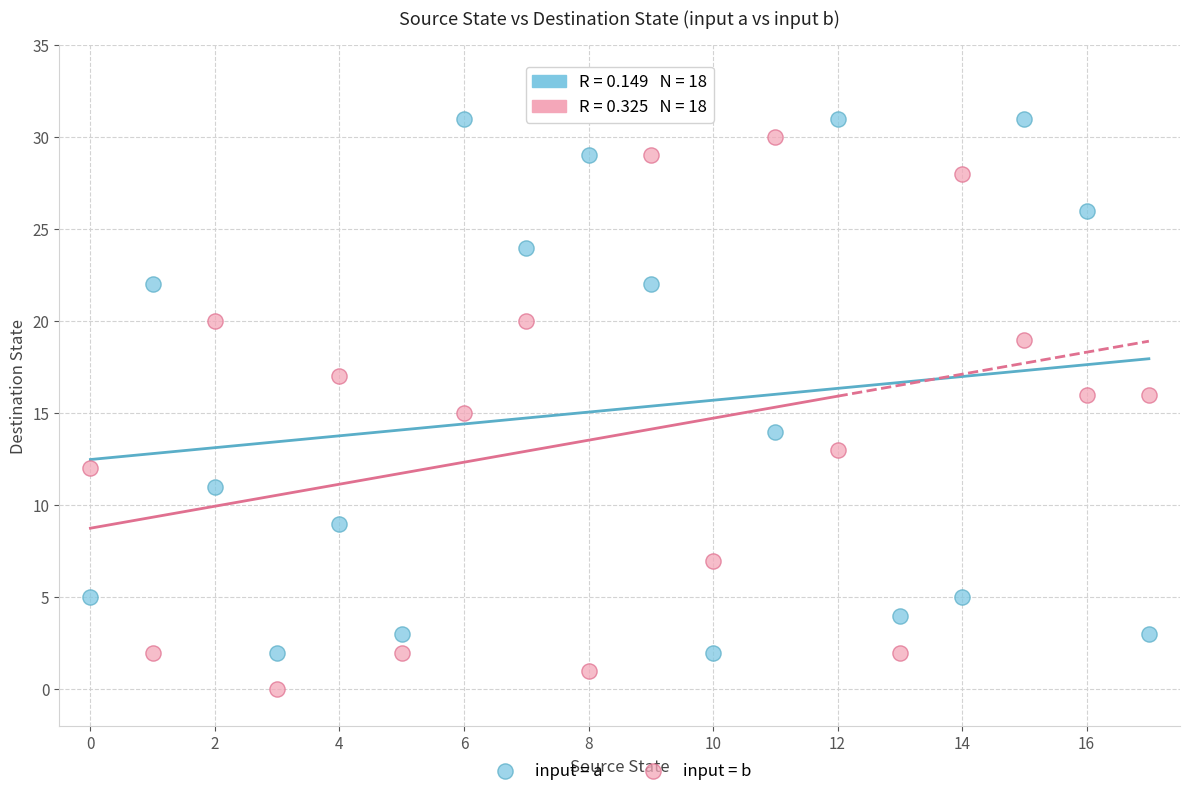

Which series reaches the minimum Y coordinate?

input = b